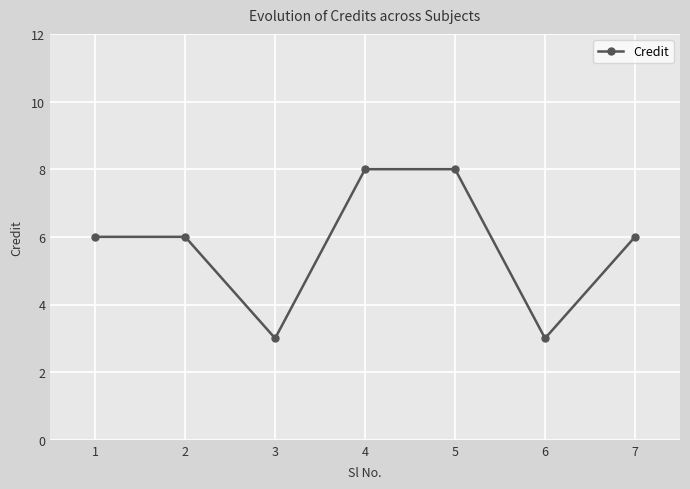

True or false: there are more than 2 points higher than both neighbors.

False